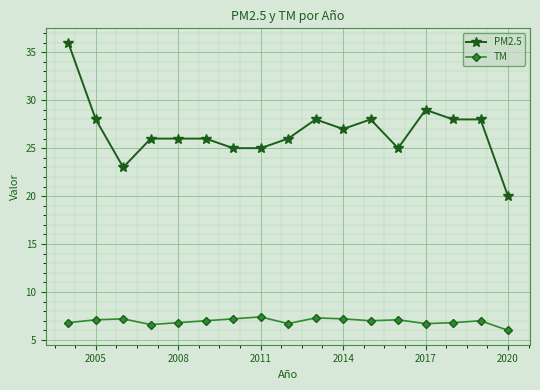

At how many categories does at least one series exceed 17?

17